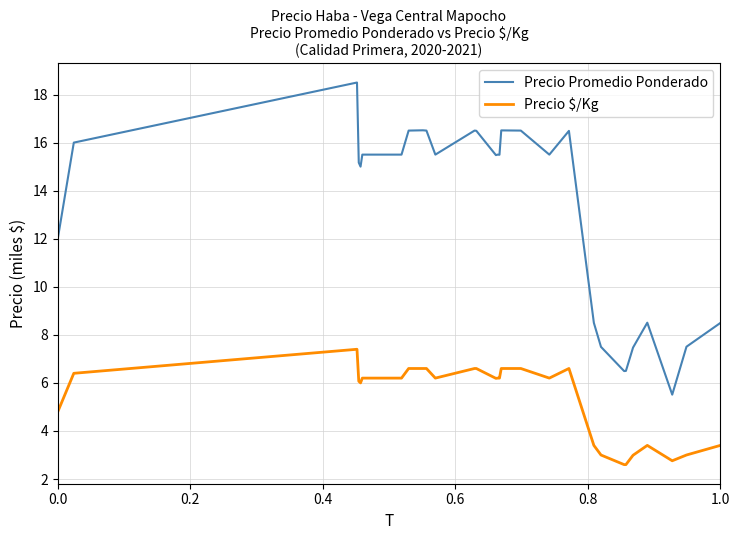

What is the minimum value for Precio $/Kg?

2.6